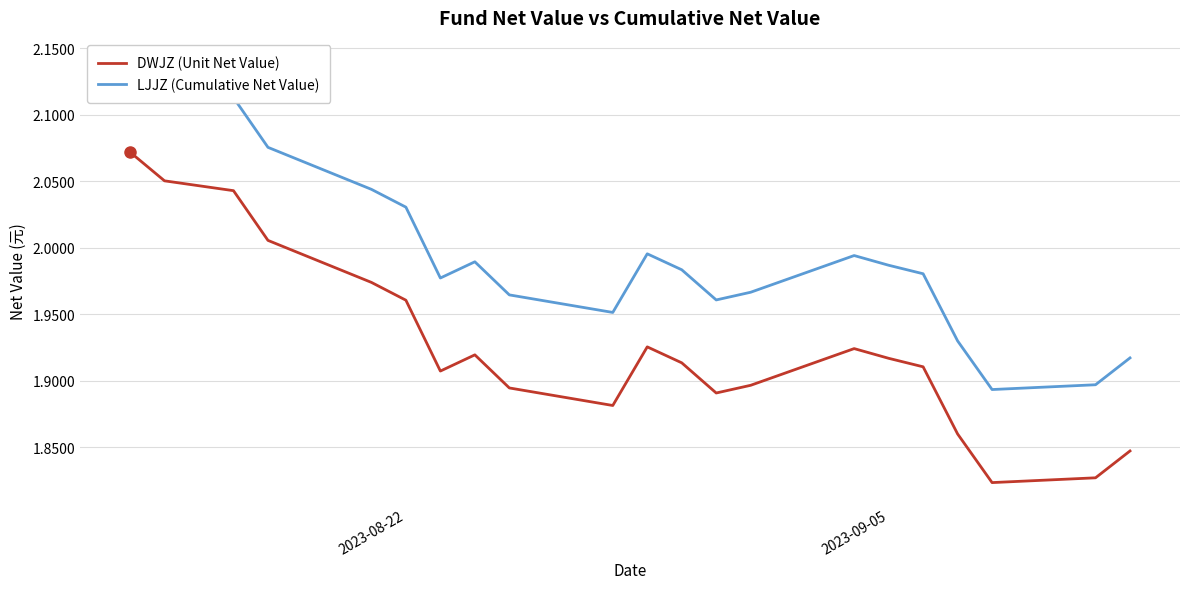

The DWJZ (Unit Net Value) series shows 0.9 at 2023-08-22. True or false?

False